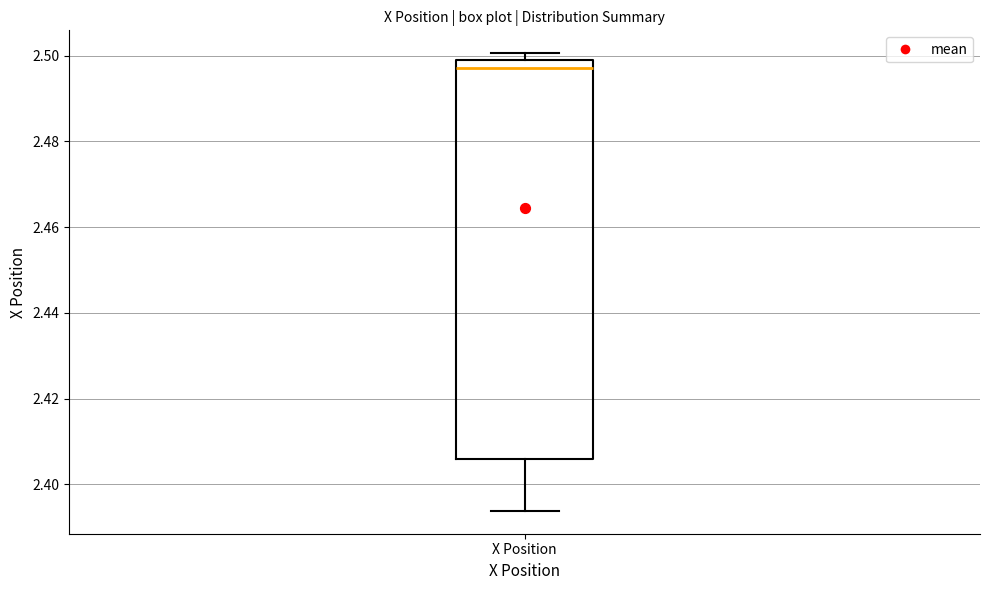

Where is the lower edge of the box for X Position on the y-axis? The values are not printed on the chart, so give them approximately, as read against the axis.

2.406